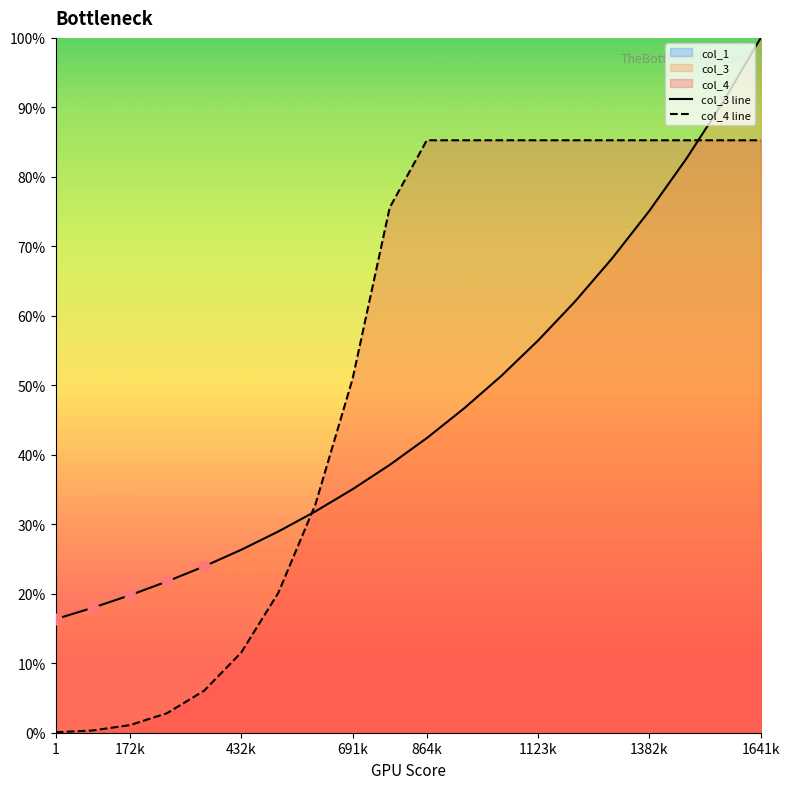

Which series contains the lowest Y value?

col_4 line